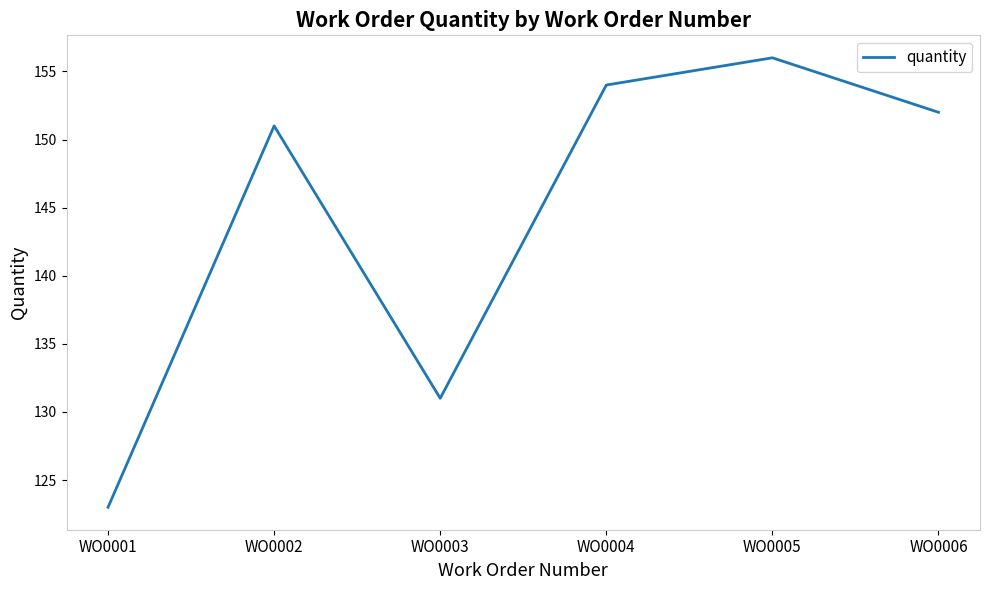

Where is the data nearest to the value 139?

WO0003